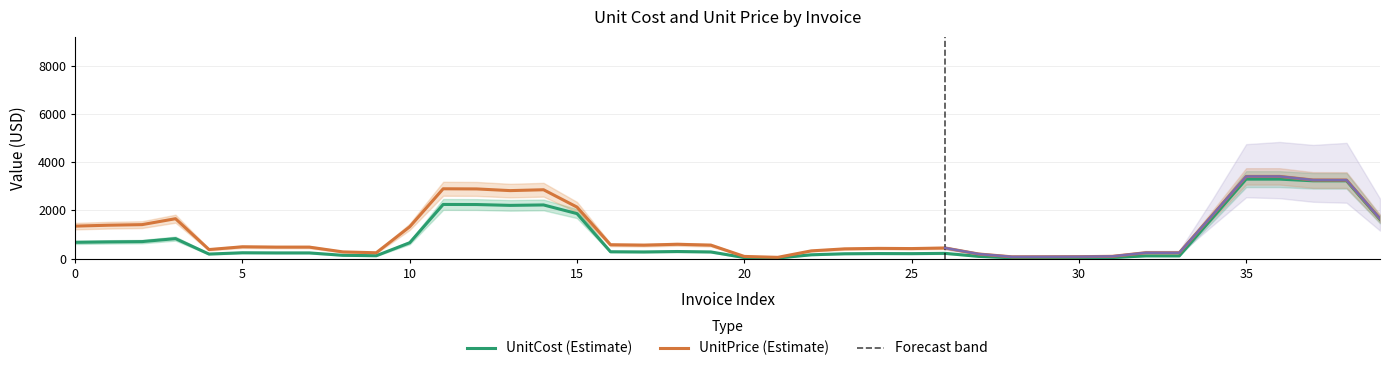

Read the UnitPrice value at 5.

492.0